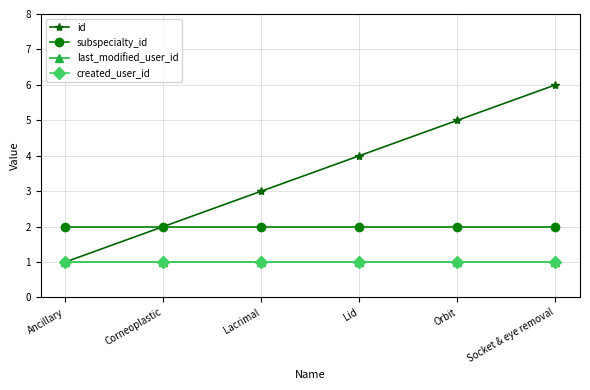

Reading right to left, extract all data points from this chart.

id: Socket & eye removal=6	Orbit=5	Lid=4	Lacrimal=3	Corneoplastic=2	Ancillary=1
subspecialty_id: Socket & eye removal=2	Orbit=2	Lid=2	Lacrimal=2	Corneoplastic=2	Ancillary=2
last_modified_user_id: Socket & eye removal=1	Orbit=1	Lid=1	Lacrimal=1	Corneoplastic=1	Ancillary=1
created_user_id: Socket & eye removal=1	Orbit=1	Lid=1	Lacrimal=1	Corneoplastic=1	Ancillary=1